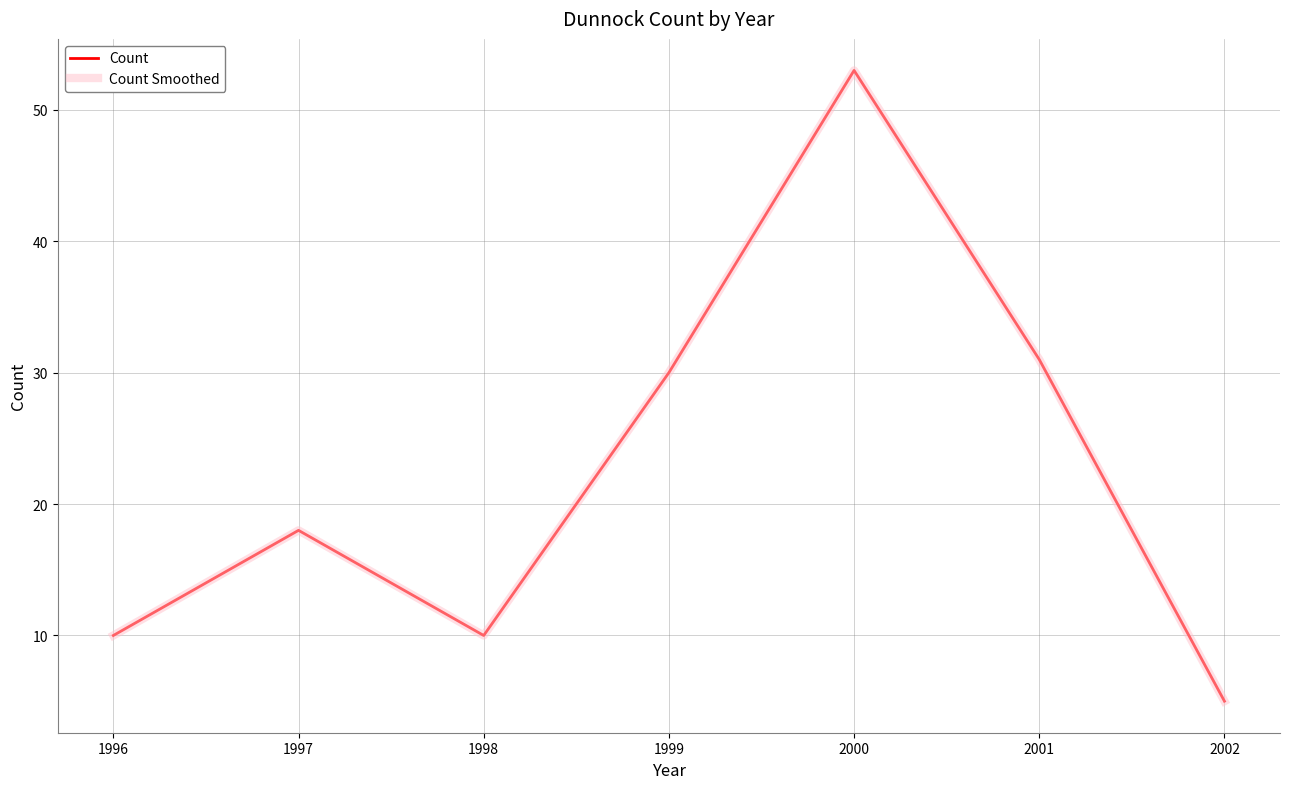

True or false: Count Smoothed has more than 1 interior local peaks.

True